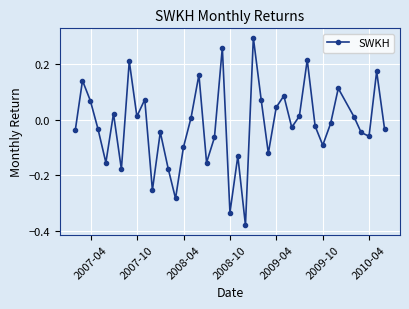

How many values are below 0?

22